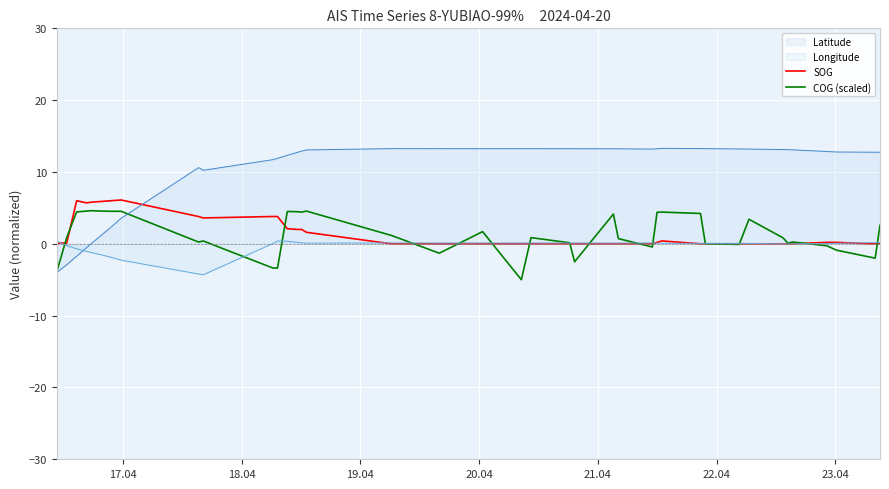

Which series has the largest total across all categories?

Latitude